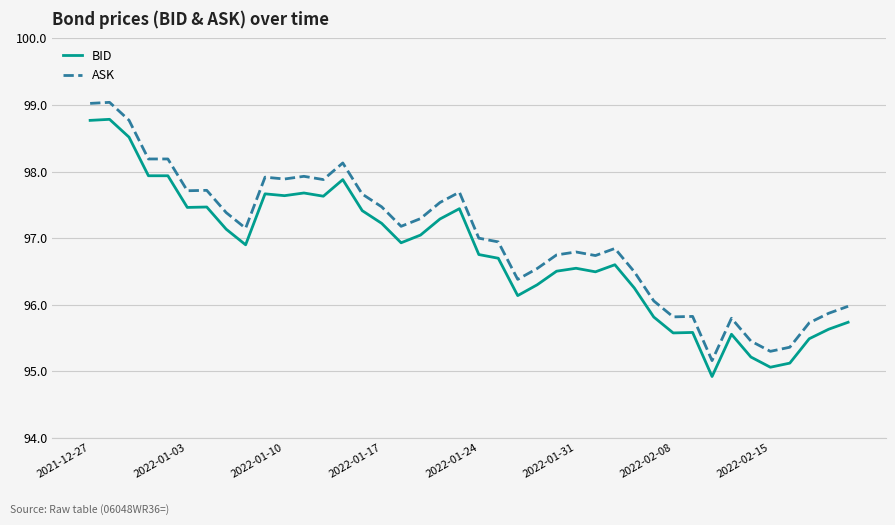

What is the average value of the ASK series?

97.0